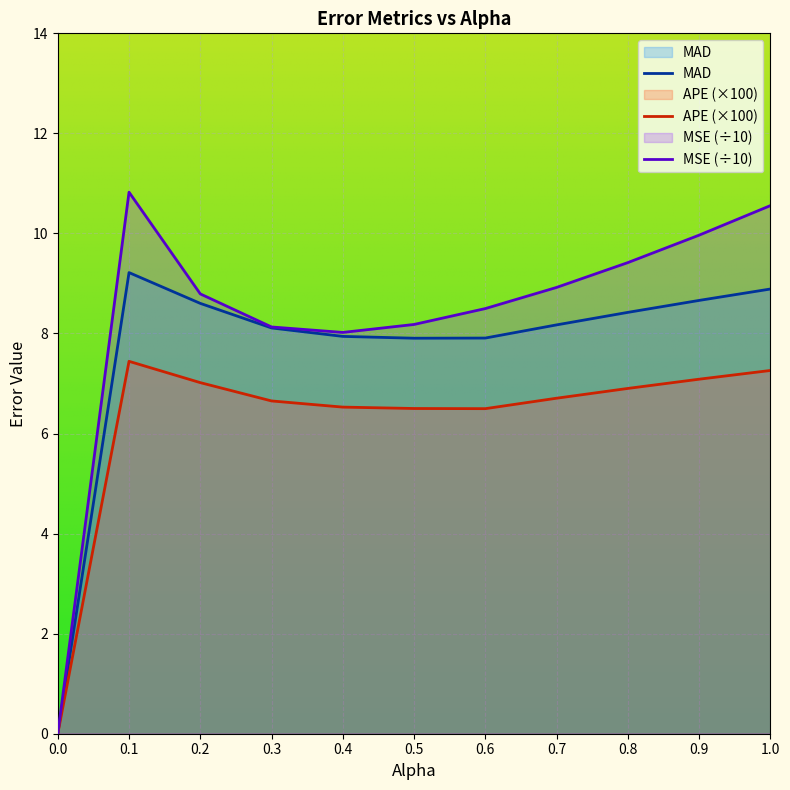

Is it true that MAD equals 8.4 at 0.8?

True